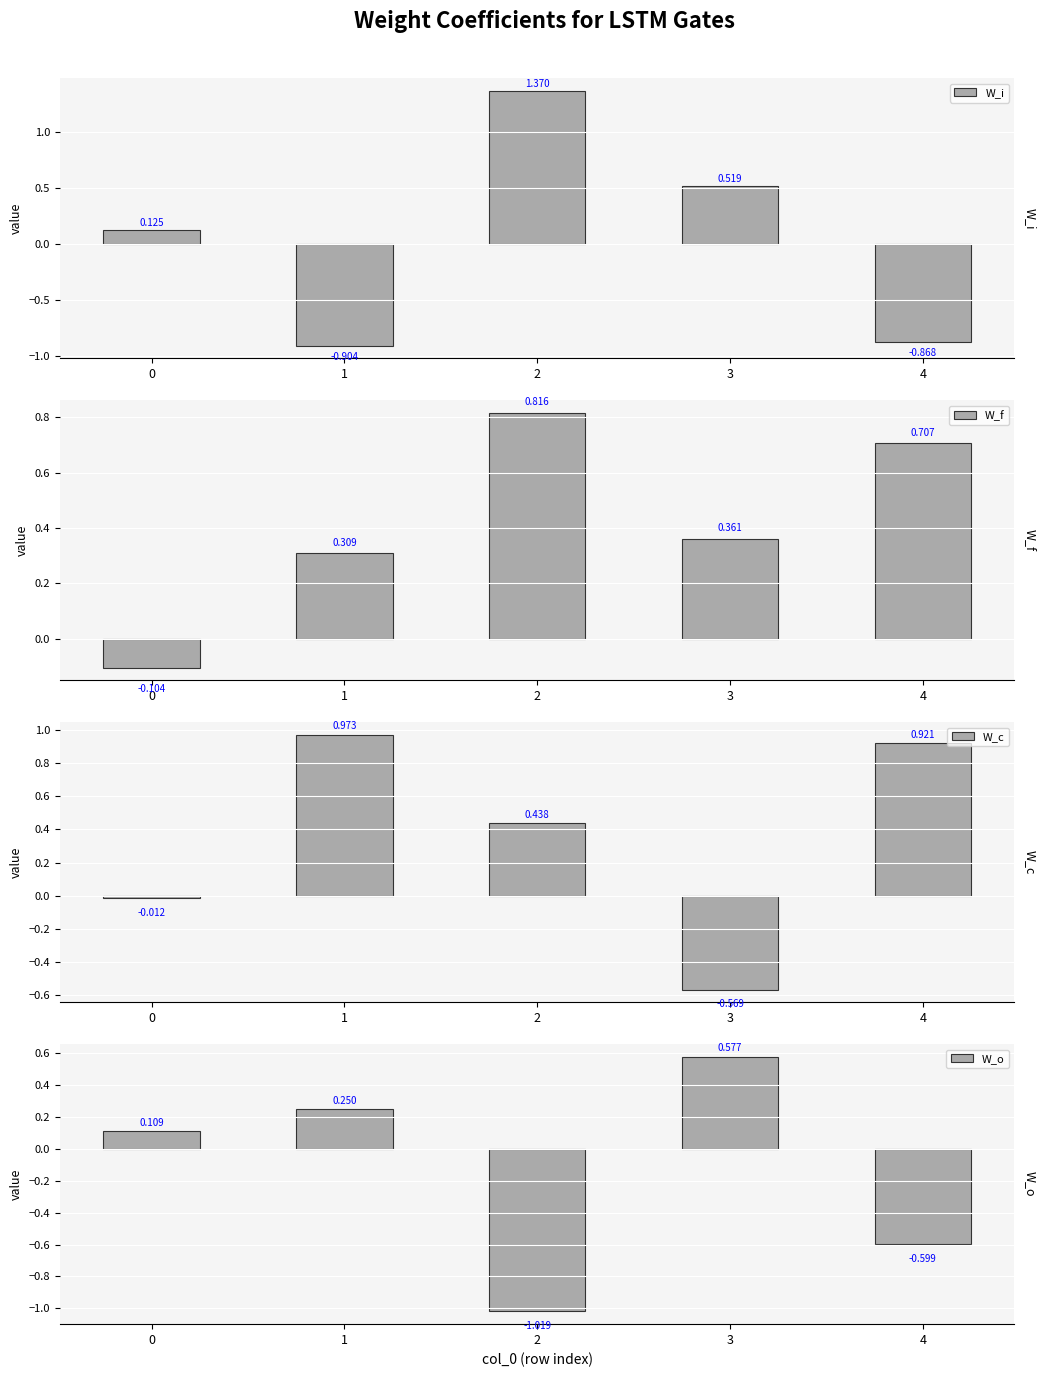

Rank the categories by W_o value from highest to lowest.

3, 1, 0, 4, 2